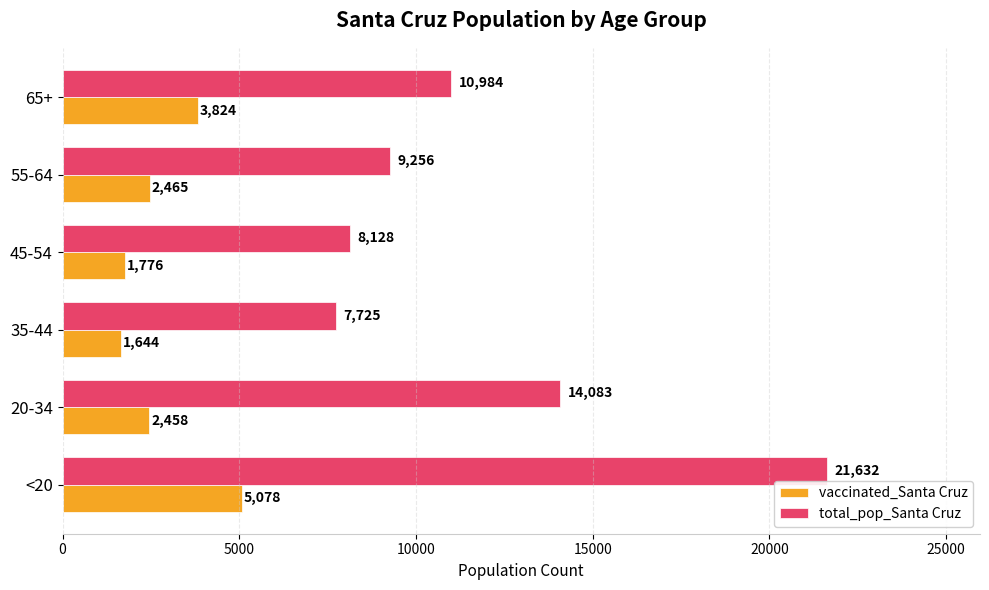

At which label is total_pop_Santa Cruz closest to 14678?

20-34